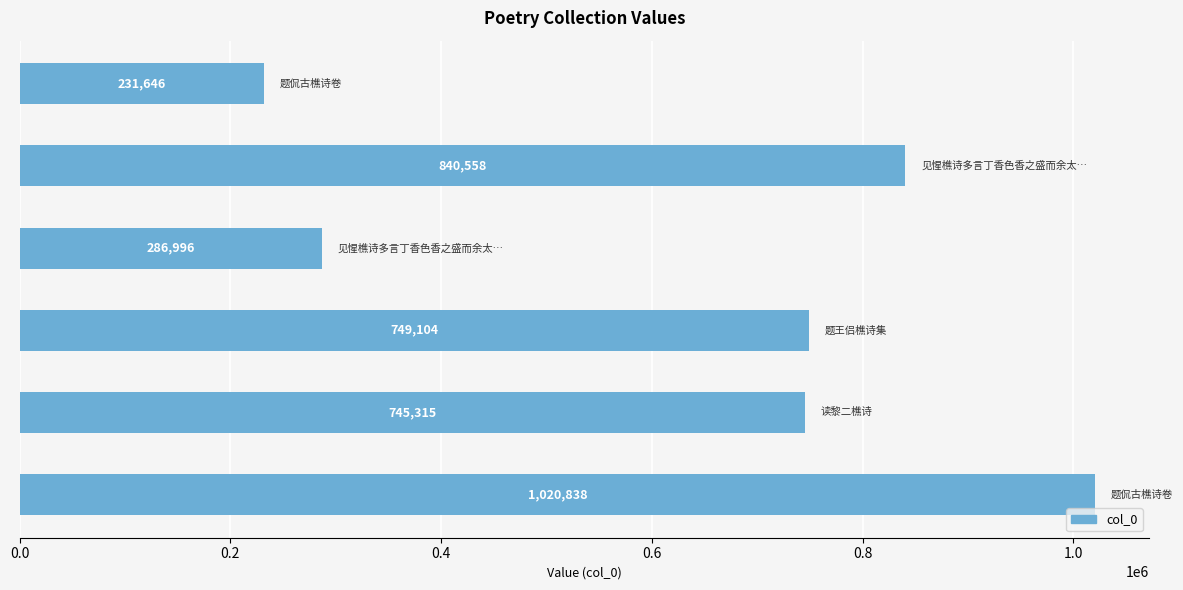

How many data points does each series have?

6